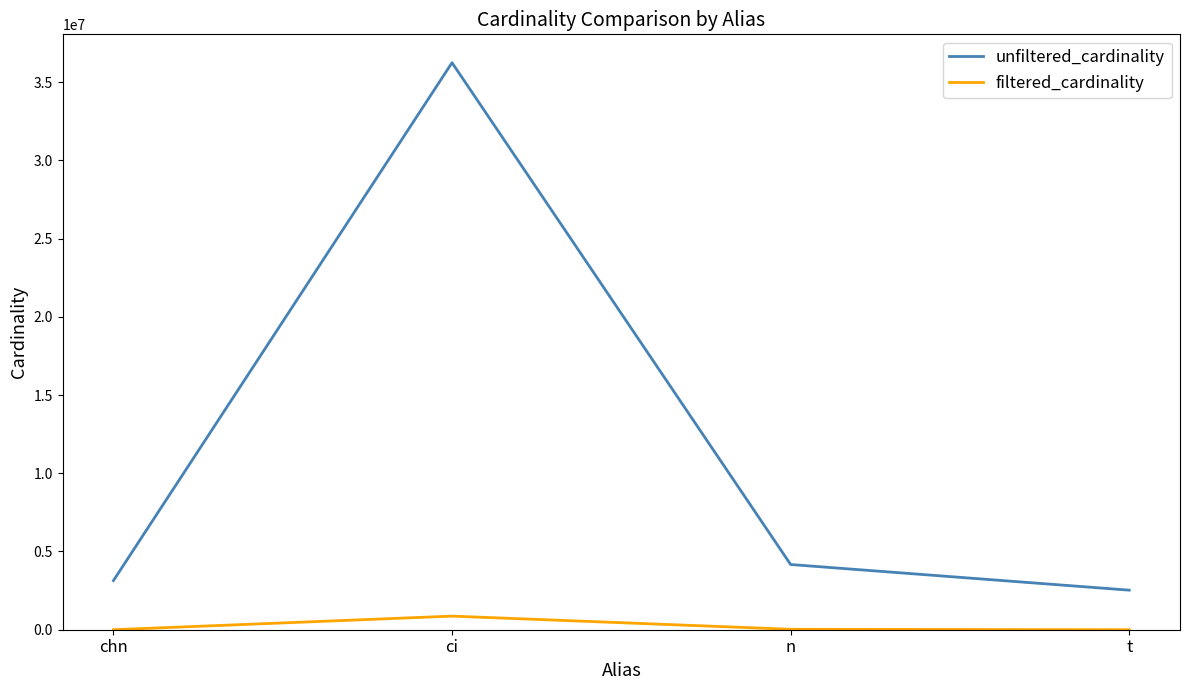

At which label is unfiltered_cardinality closest to 19386328?

n